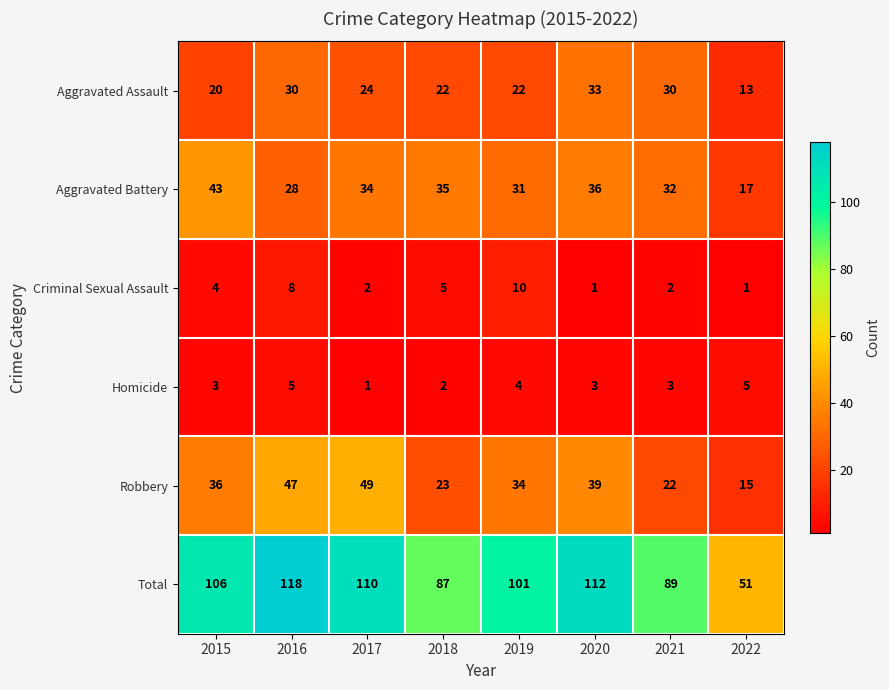

What is the spread (max minus min) of values at 2016?

113